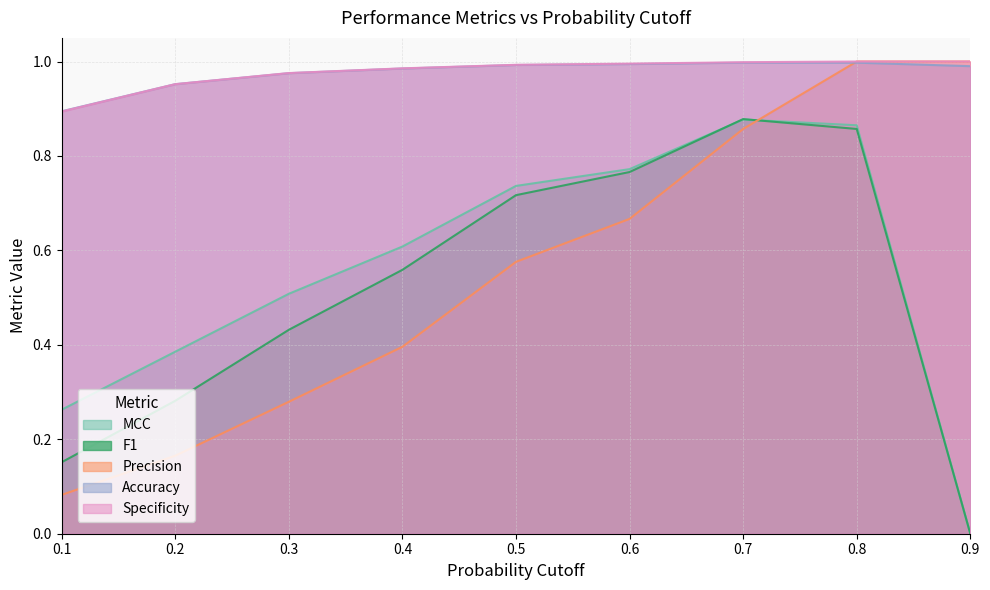

What is the difference between the maximum and minimum values in the MCC series?

0.9